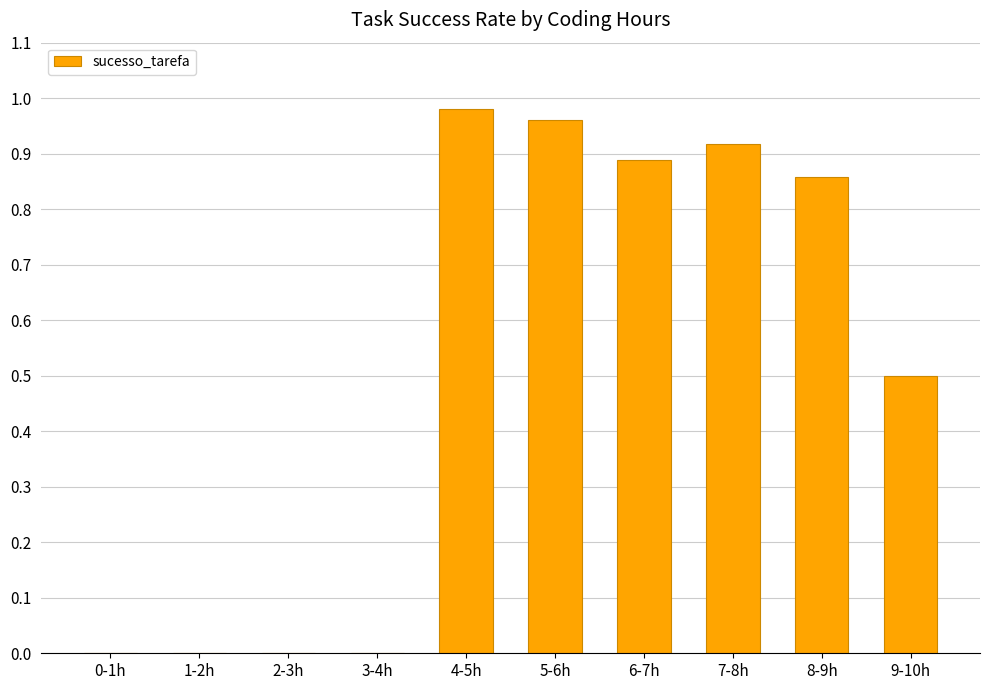

The value at 7-8h is 1.5. True or false?

False